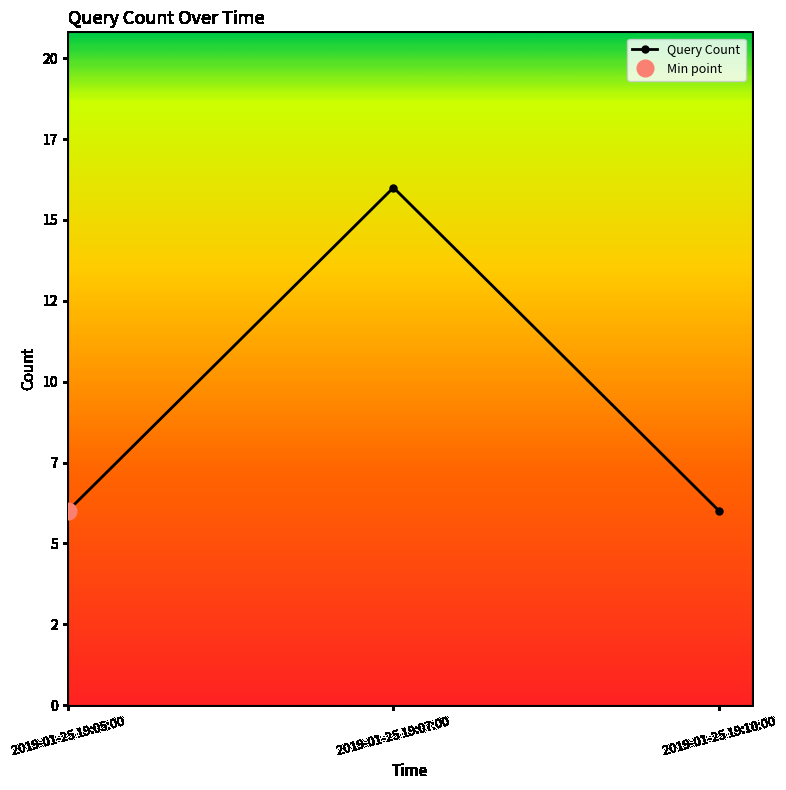

What is the change in value from 2019-01-25 19:05:00 to 2019-01-25 19:07:00?

+10